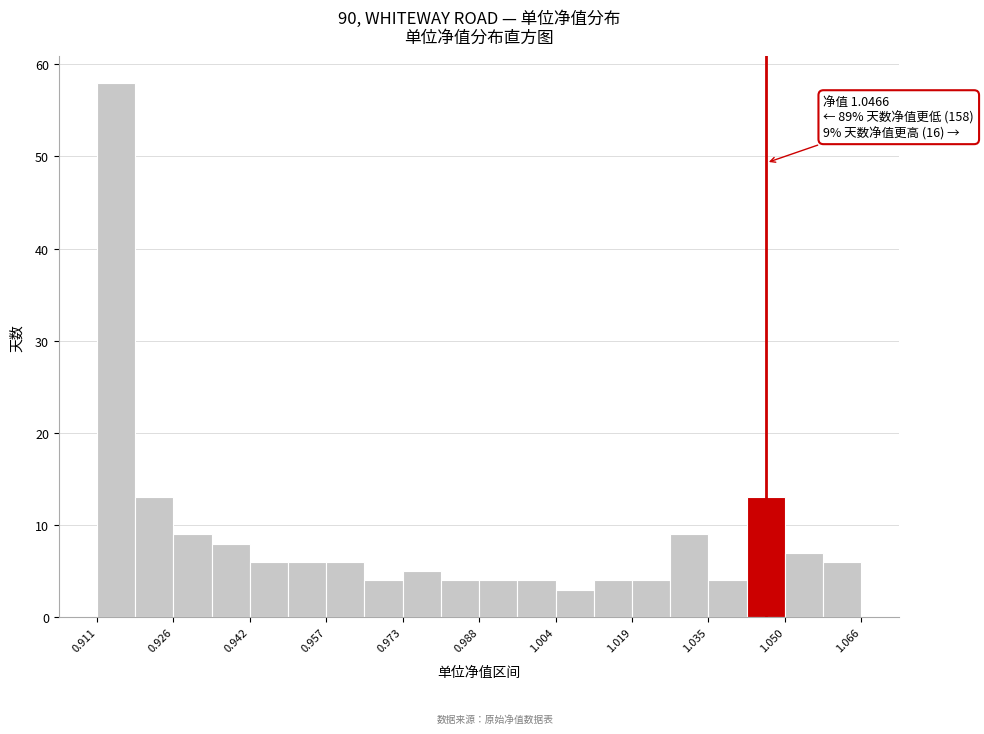

Around what value on the x-axis is the tallest bar? Give the approximate position of its centre, as read against the axis.

0.914